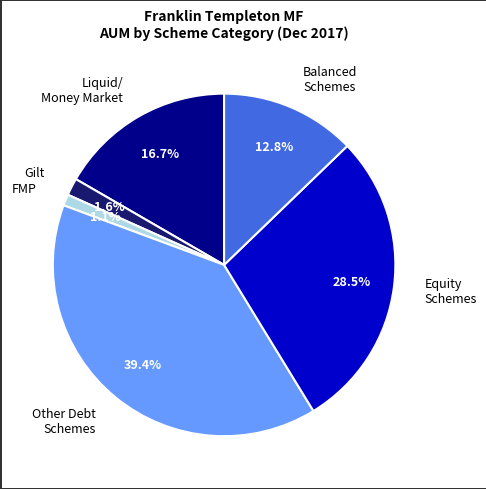

Which category has the smallest portion of the pie?

FMP